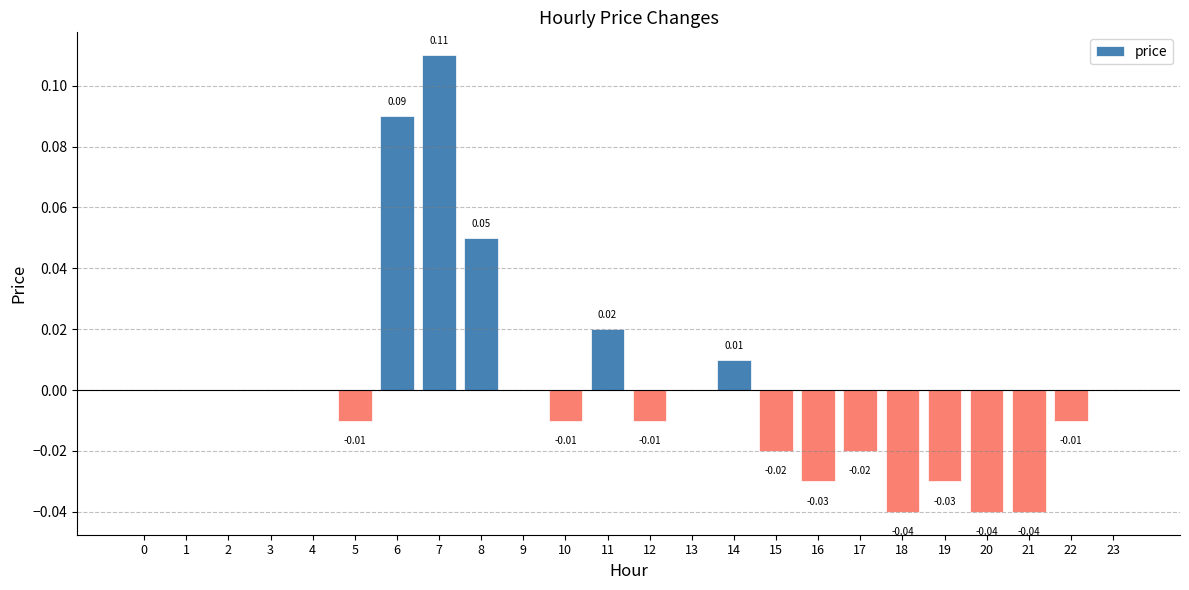

Between 3 and 19, which is larger?

3